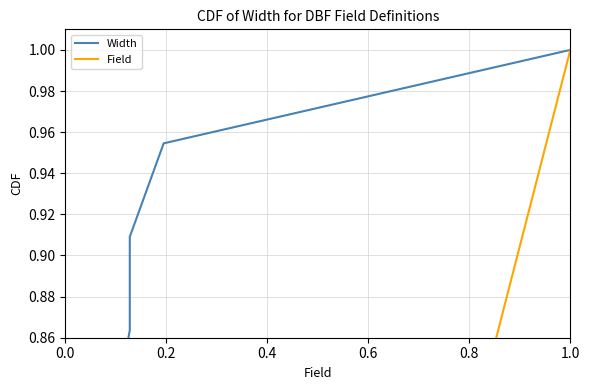

What are all the series names shown in the legend?

Width, Field